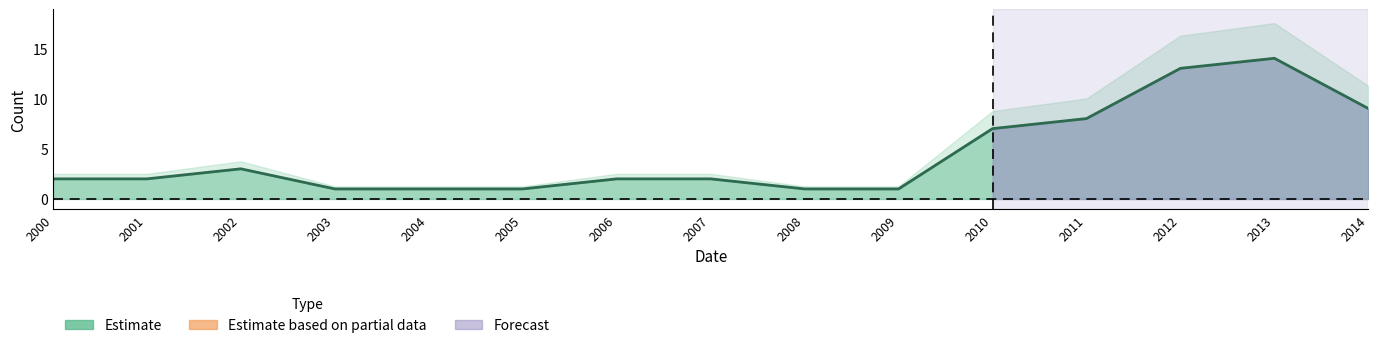

List the labels in order of value, largest first.

2013, 2012, 2014, 2011, 2010, 2002, 2000, 2001, 2006, 2007, 2003, 2004, 2005, 2008, 2009